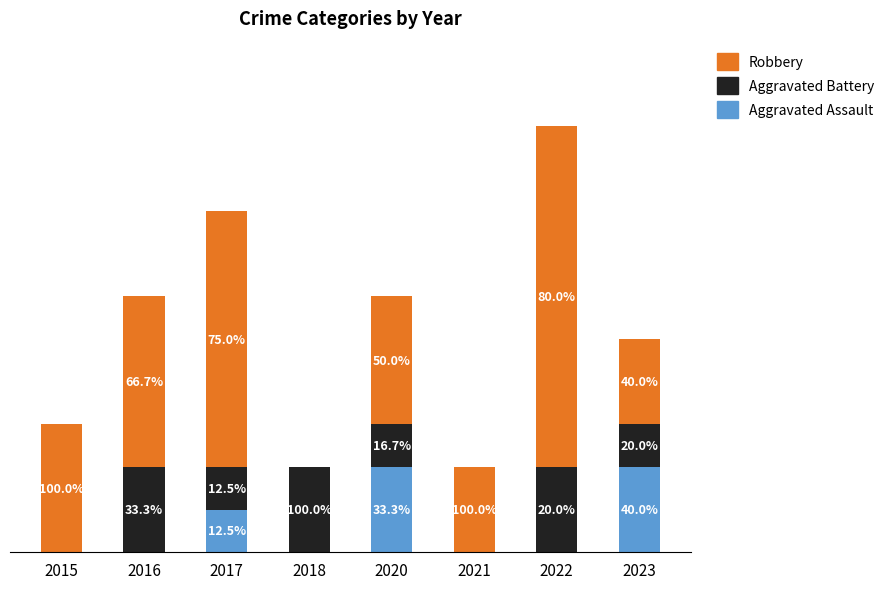

What are all the series names shown in the legend?

Robbery, Aggravated Battery, Aggravated Assault